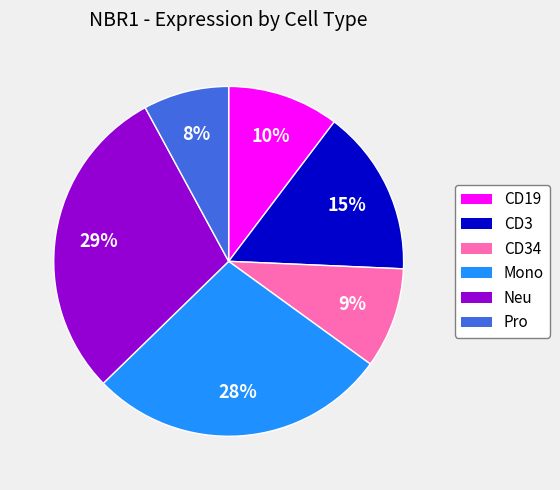

Does any single category account for the majority?

No